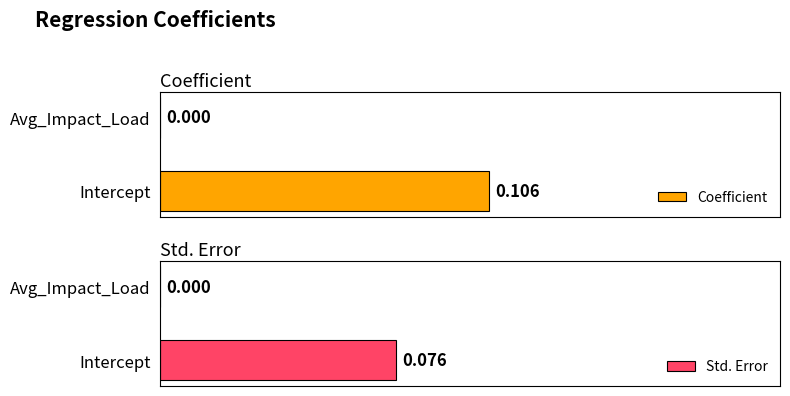

What is the difference between the Coefficient values at Avg_Impact_Load and Intercept?

0.1